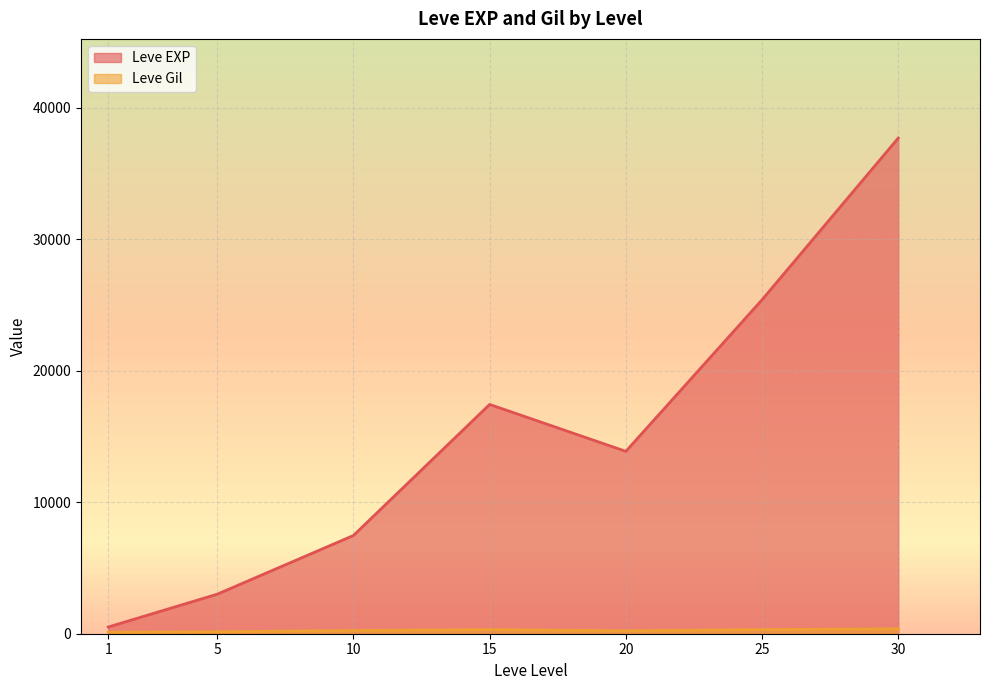

How many lines are shown in the chart?

2